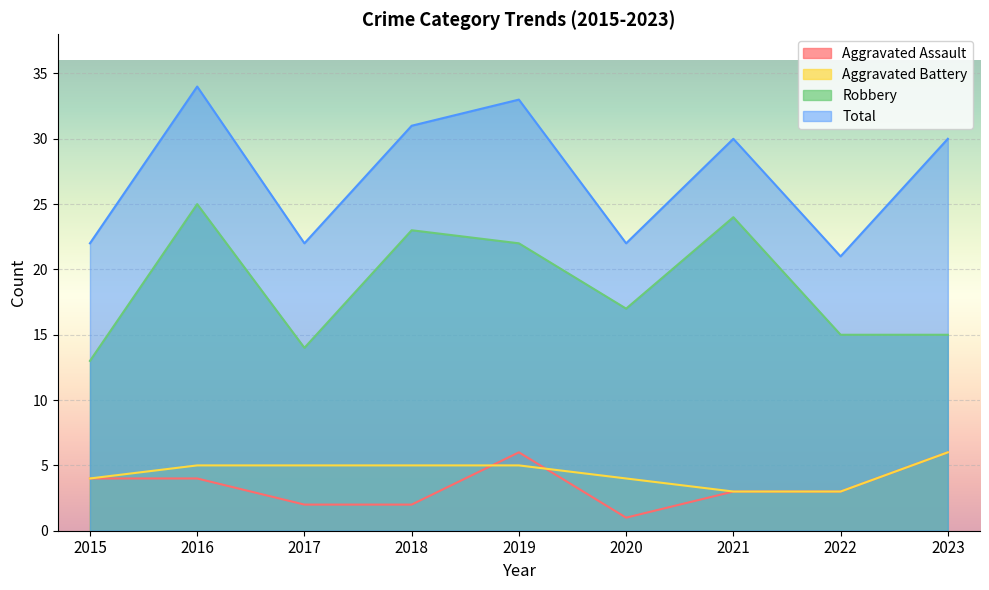

How many interior local peaks does the Total series have?

3